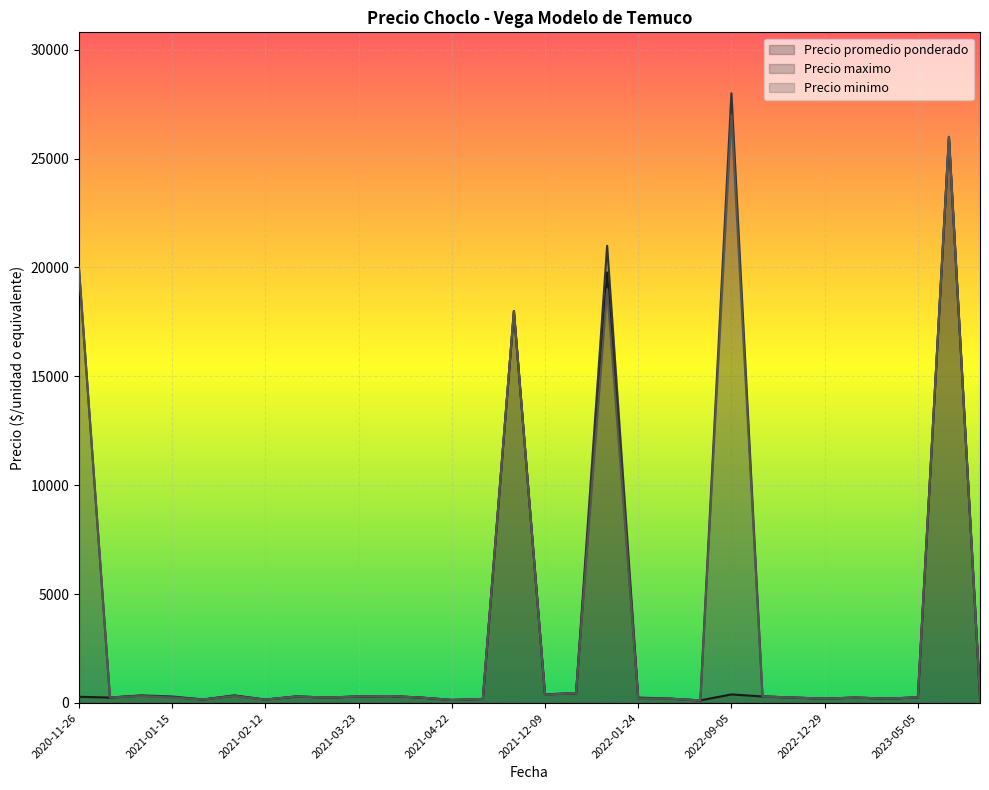

What is the maximum value for Precio promedio ponderado?

26000